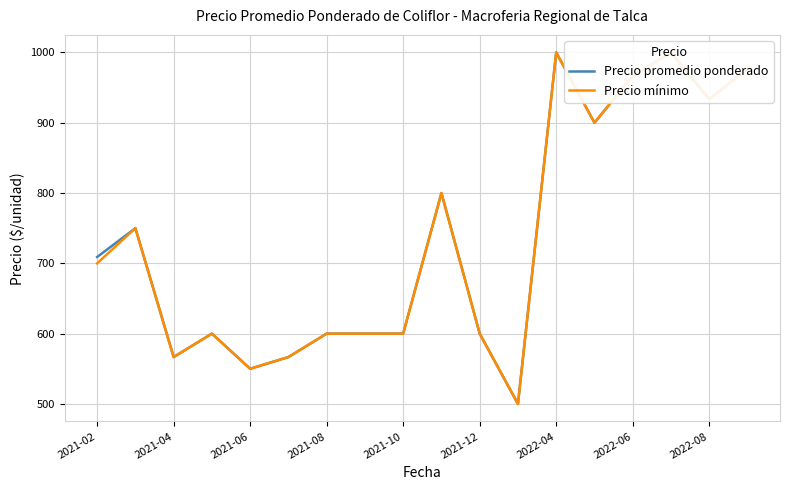

What is the minimum value for Precio promedio ponderado?

500.0